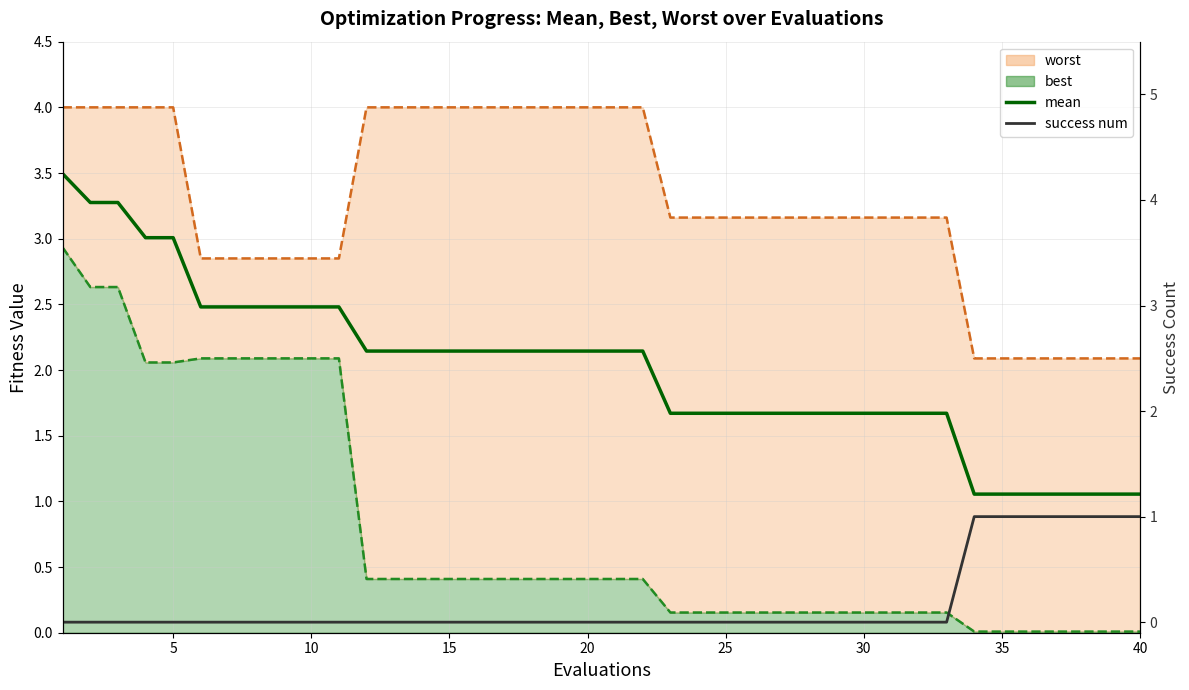

How many values in the mean series are below 2?

18